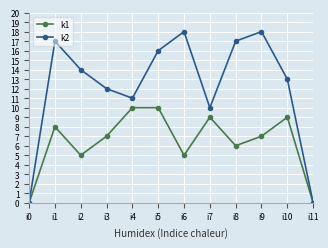

What is the difference between the highest and lowest values at i3?

5